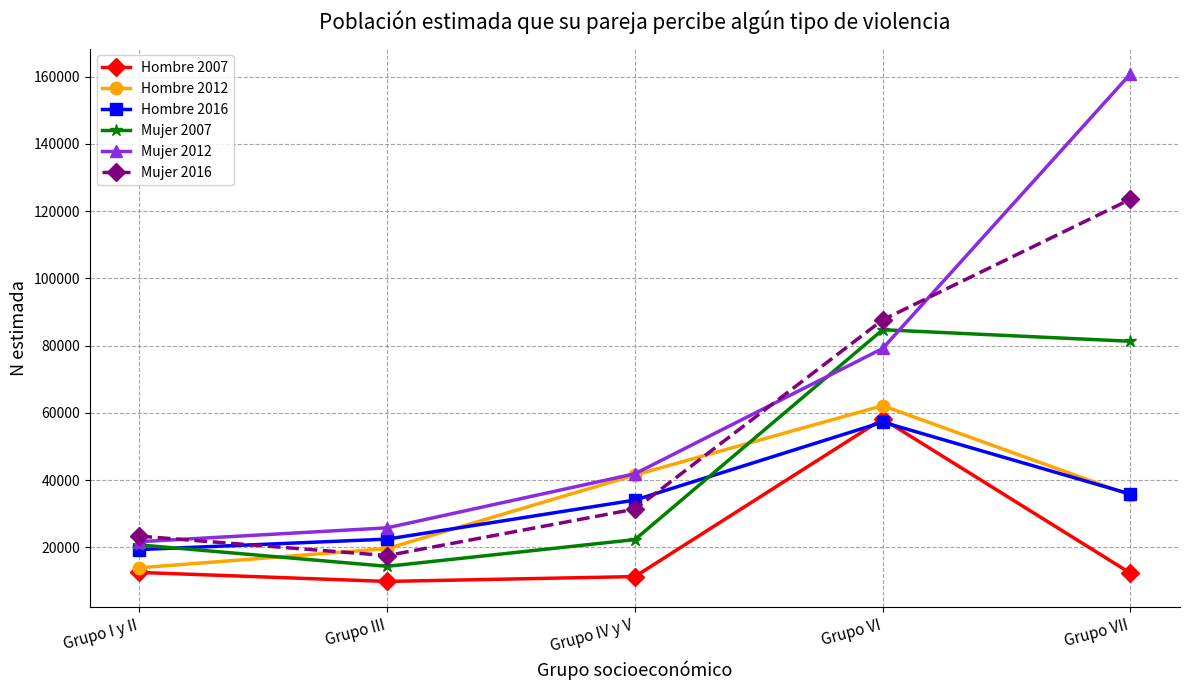

What is the difference between the highest and lowest values at Grupo IV y V?

30577